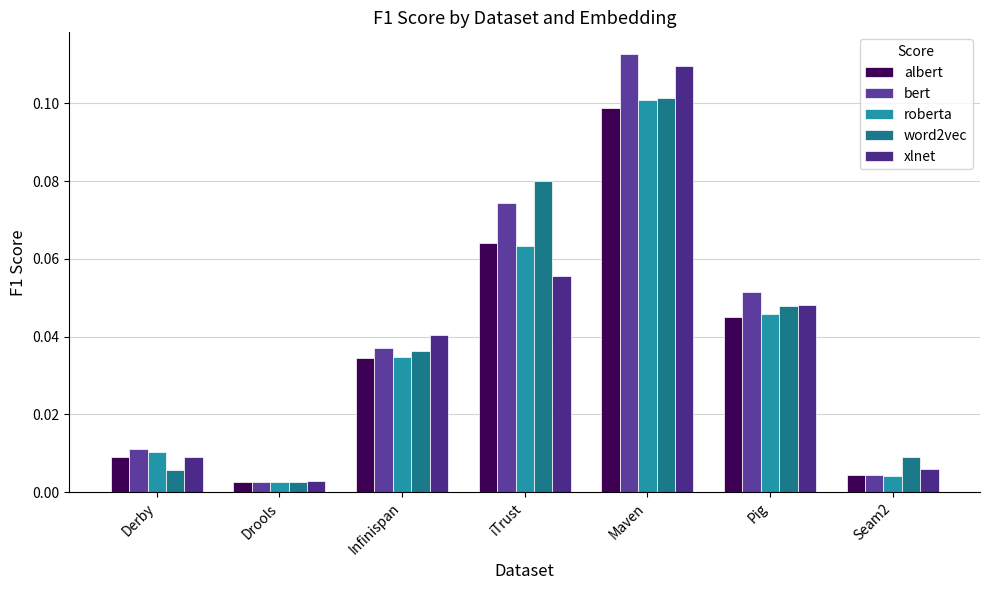

Which category has the highest value across all series?

Maven